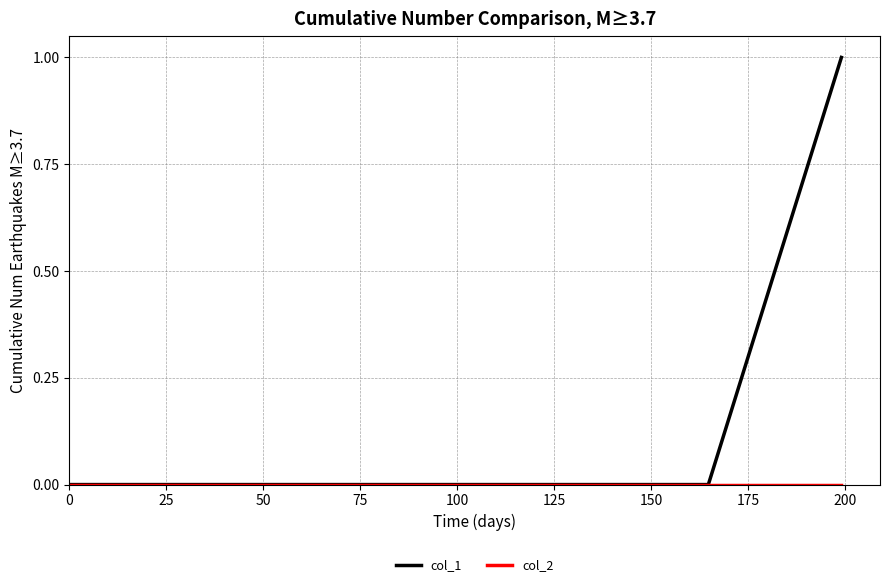

Which series has the widest spread of values?

col_1